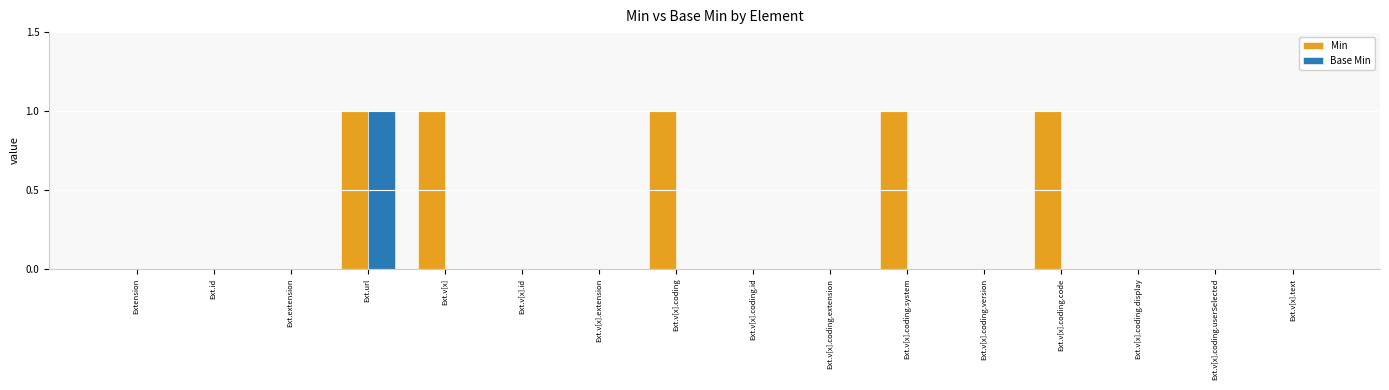

What is the sum of all Min values?

5